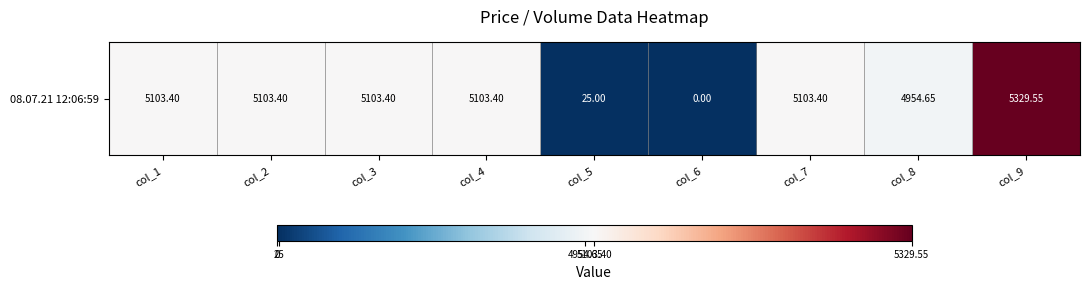

The chart shows a value of 8.2 at col_5. True or false?

False